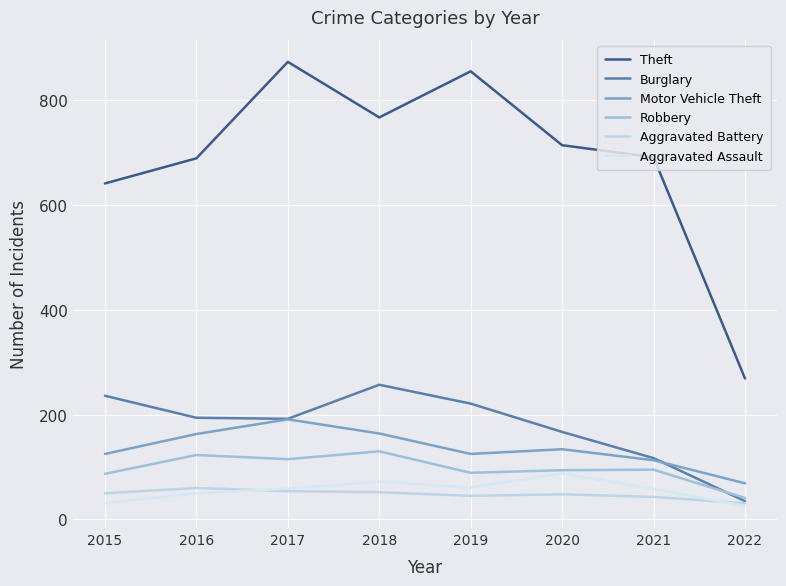

The value of Theft at 2021 is 691. True or false?

True